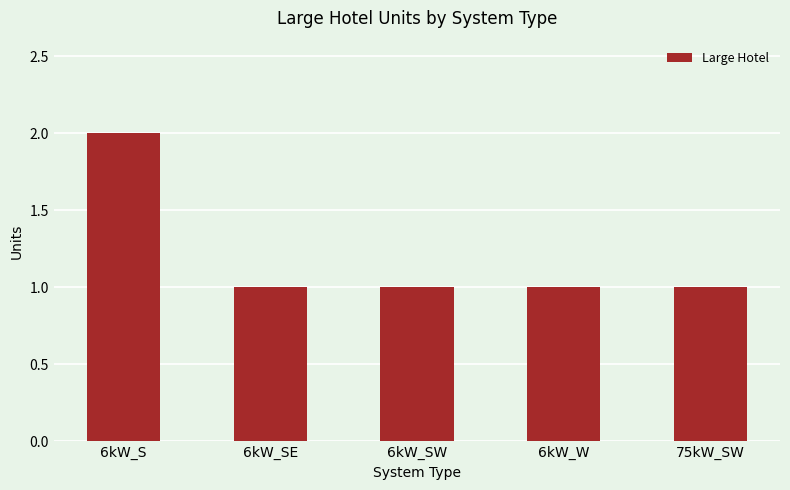

What is the label of the 2nd bar from the right?

6kW_W